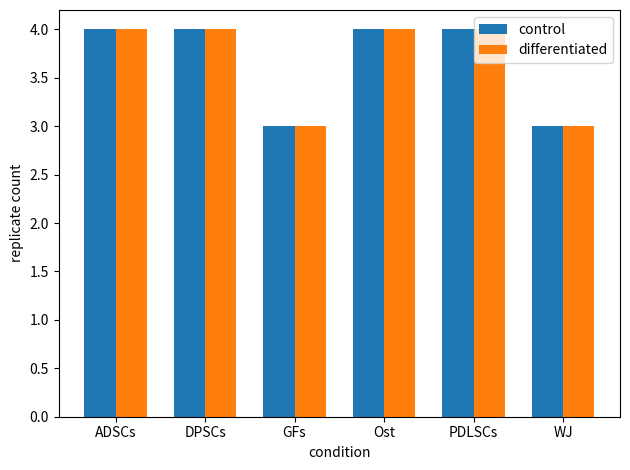

What is the difference between the maximum and second lowest values in the differentiated series?

1